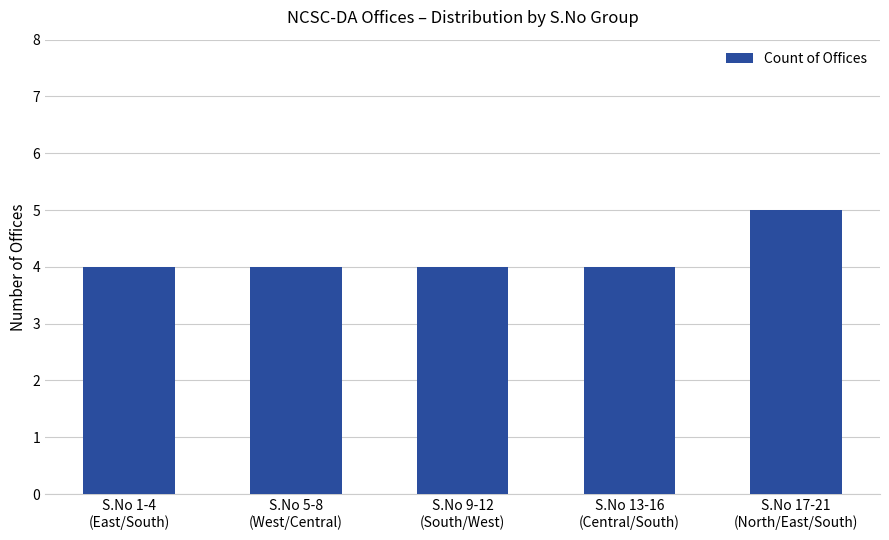

Reading right to left, what are all the values shown in this chart?

5	4	4	4	4